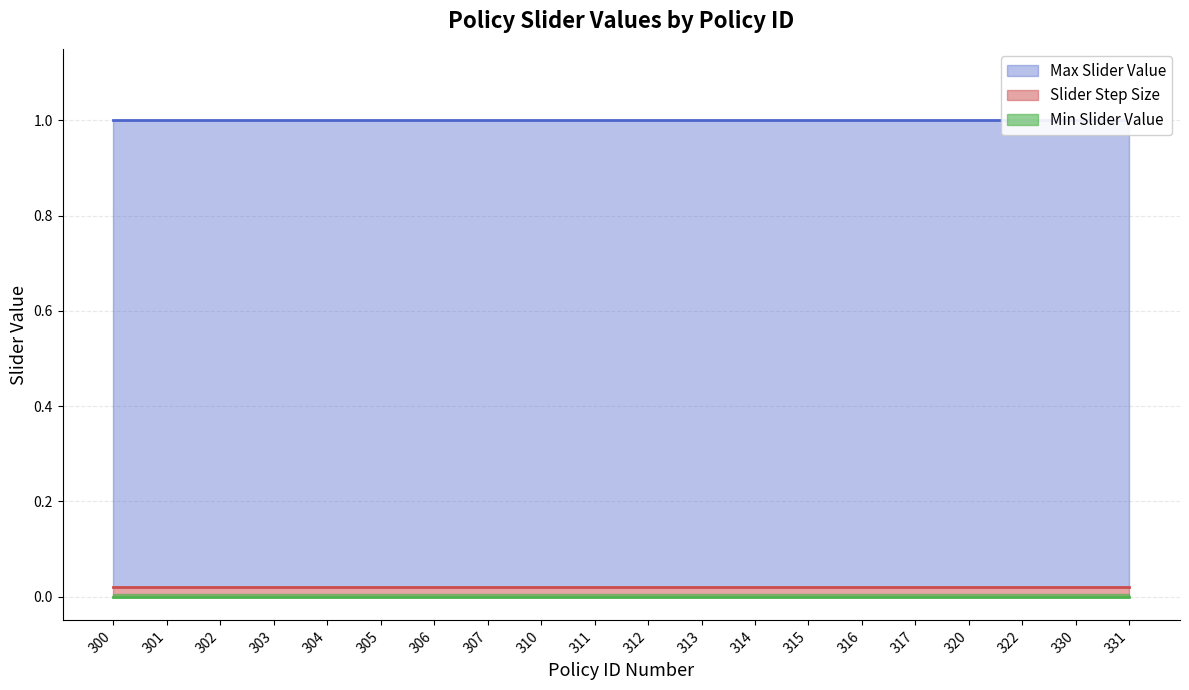

The Slider Step Size series shows 0.0 at 305. True or false?

False